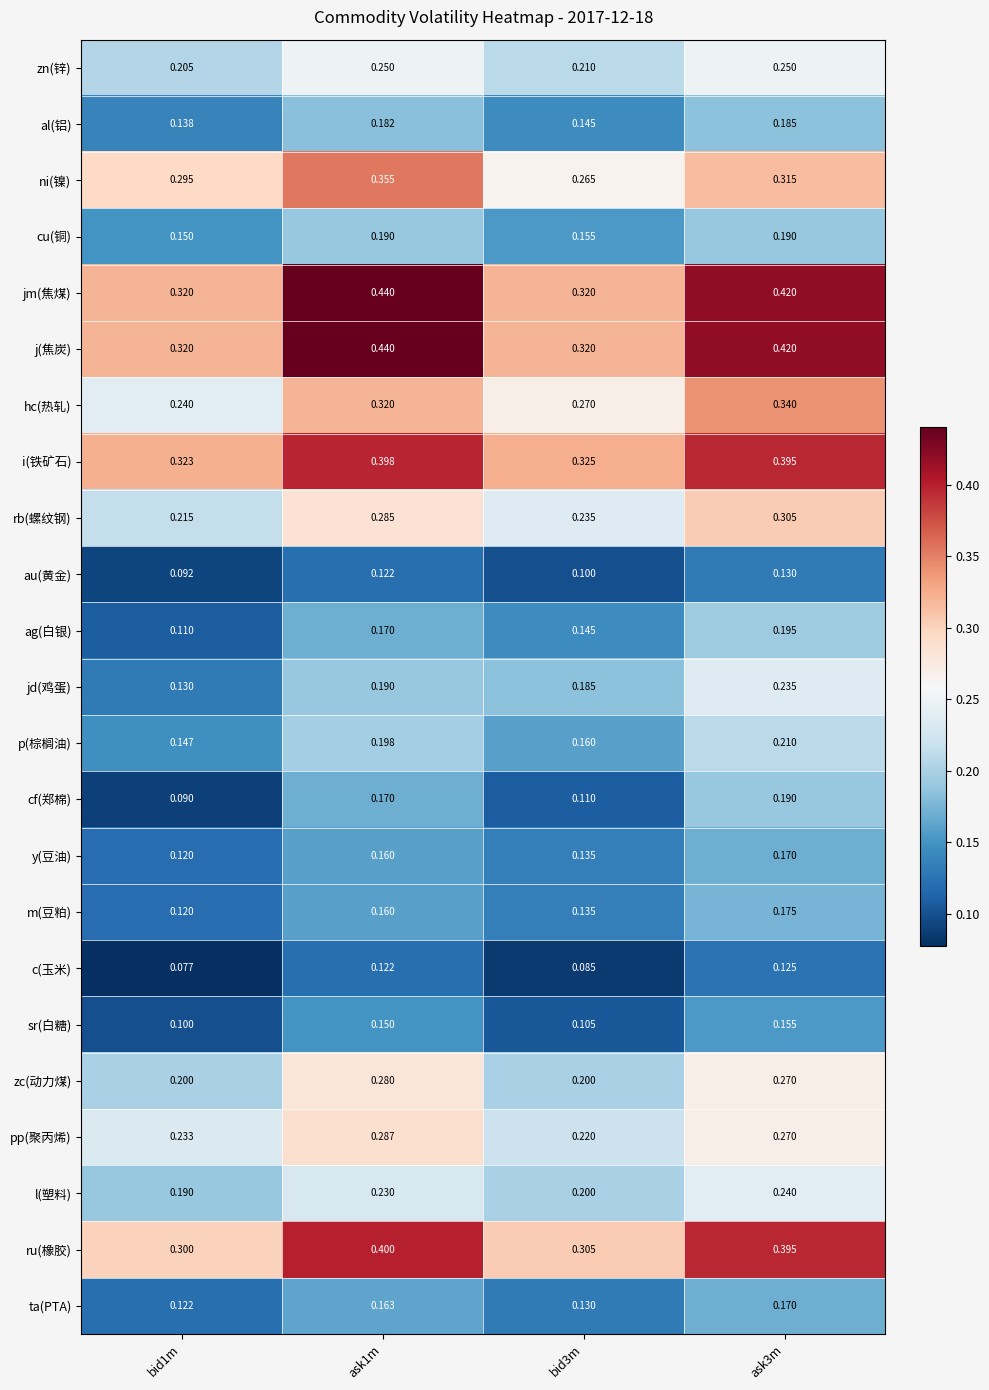

Is the value of l(塑料) at ask3m greater than the value of jm(焦煤) at bid3m?

No